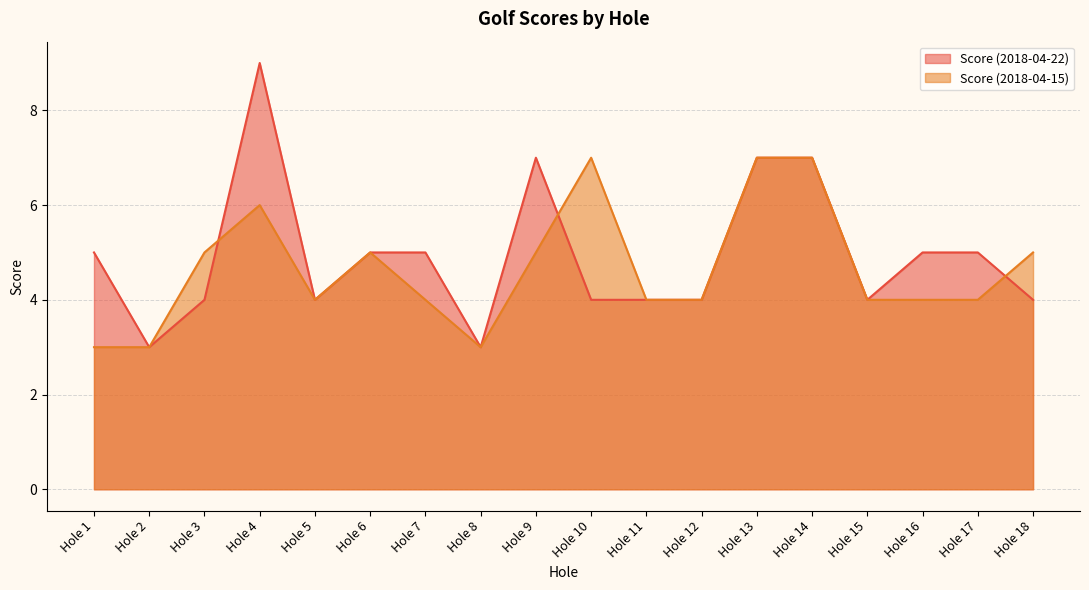

What is the difference between the second highest and minimum values in the Score (2018-04-22) series?

4